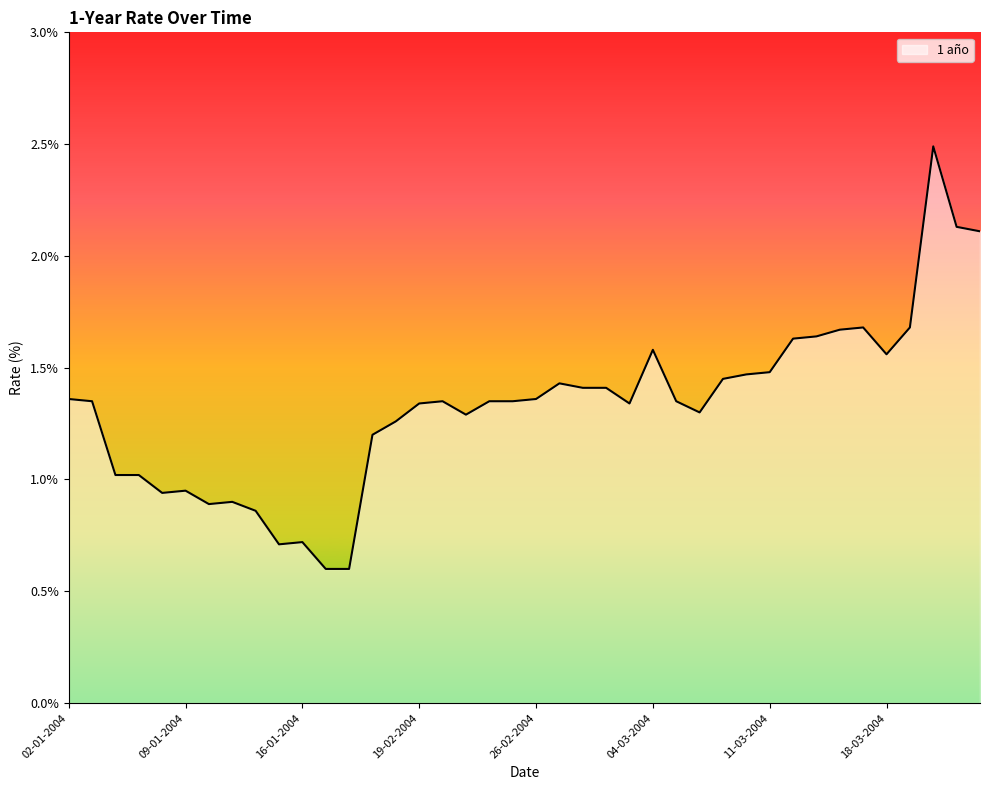

What is the minimum value shown in the chart?

0.6